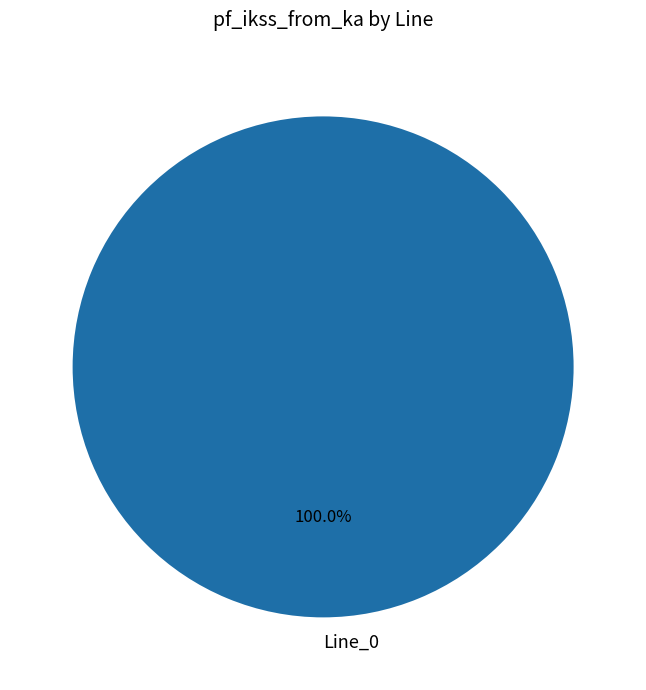

How many segments does this pie chart have?

1